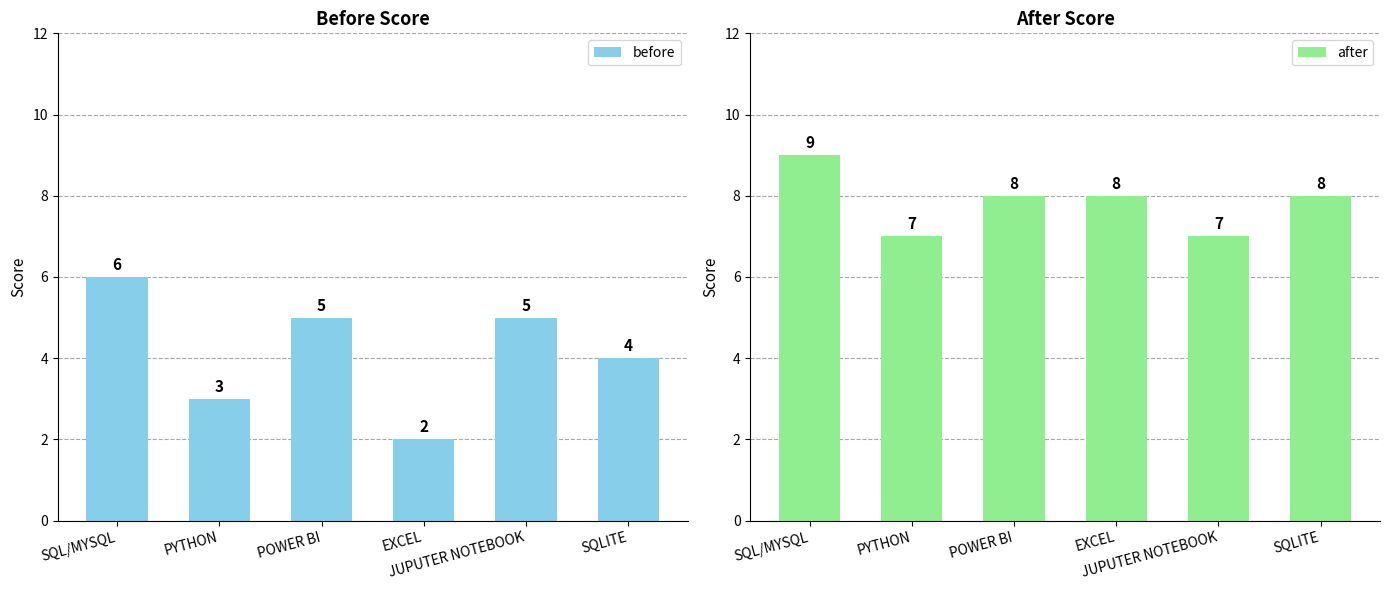

Reading left to right, what are all the values shown in this chart?

before: SQL/MYSQL=6	PYTHON=3	POWER BI=5	EXCEL=2	JUPUTER NOTEBOOK=5	SQLITE=4
after: SQL/MYSQL=9	PYTHON=7	POWER BI=8	EXCEL=8	JUPUTER NOTEBOOK=7	SQLITE=8